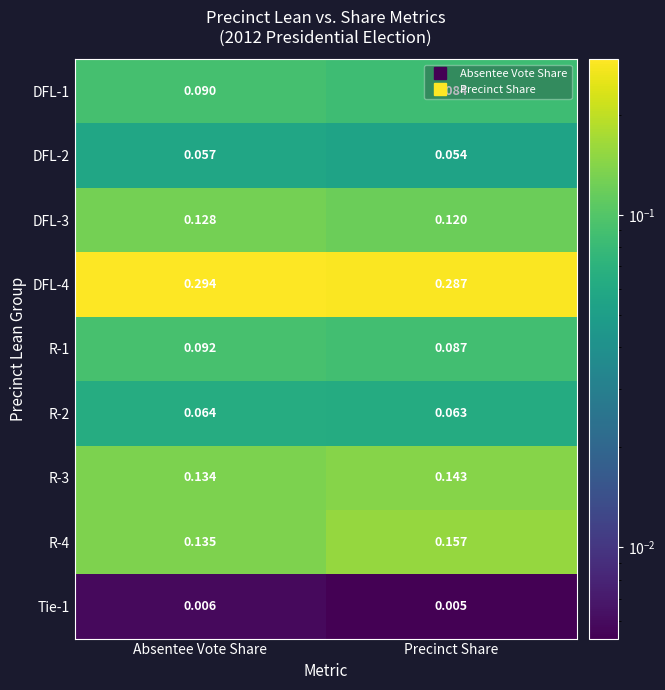

Rank the categories by DFL-1 value from highest to lowest.

Absentee Vote Share, Precinct Share